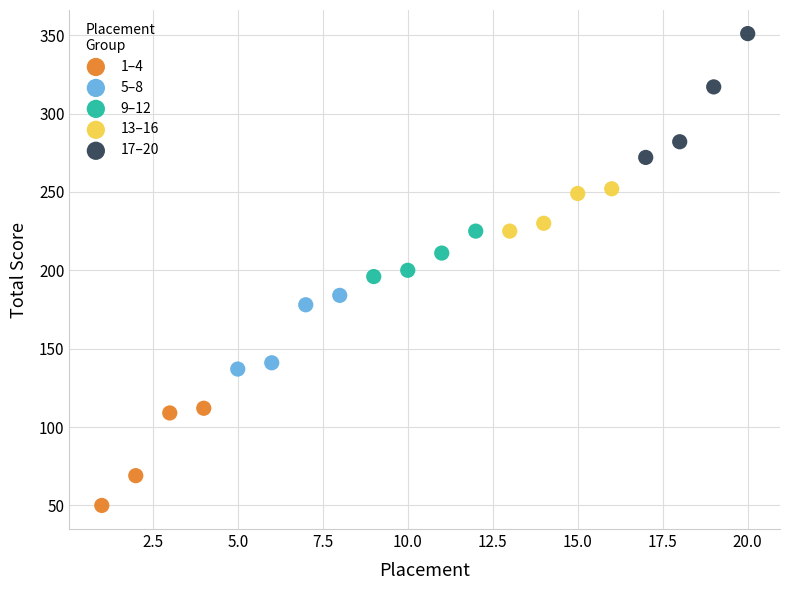

Which series contains the lowest Y value?

1–4